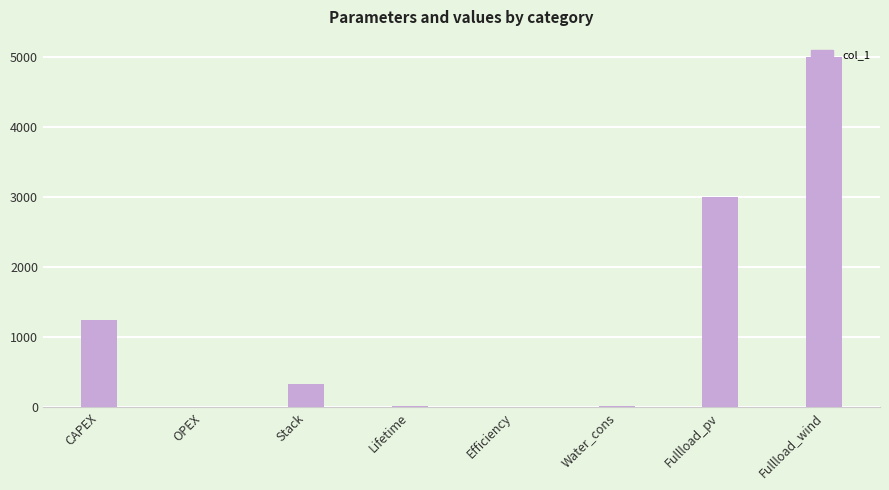

Is it true that the value at Fullload_wind is 1849.7?

False